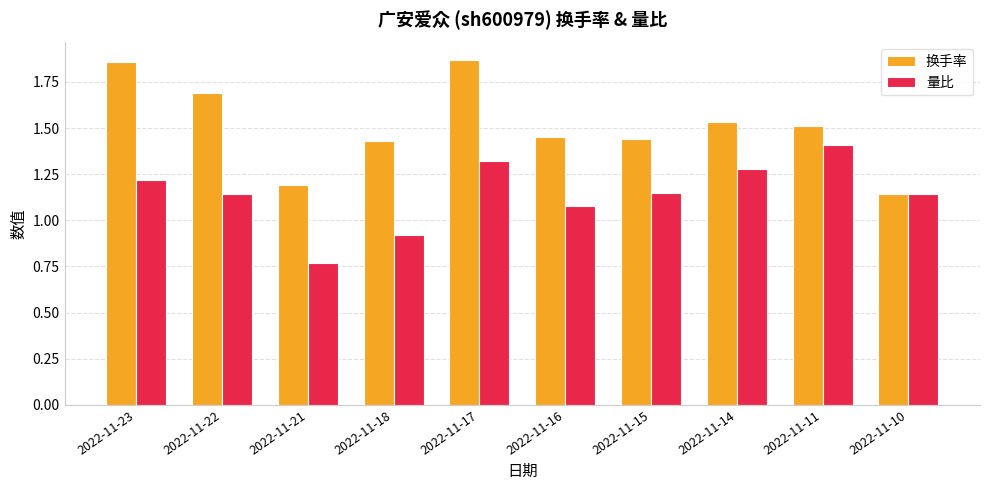

At which category does the chart reach its minimum across all series?

2022-11-21